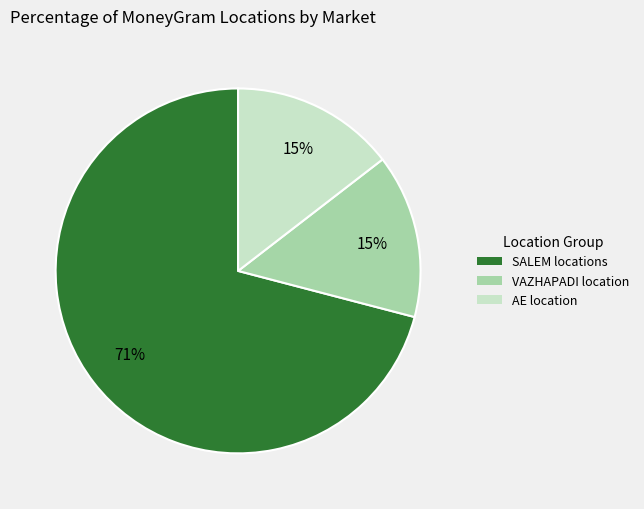

What percentage is the AE location slice, to the nearest percent?

15%